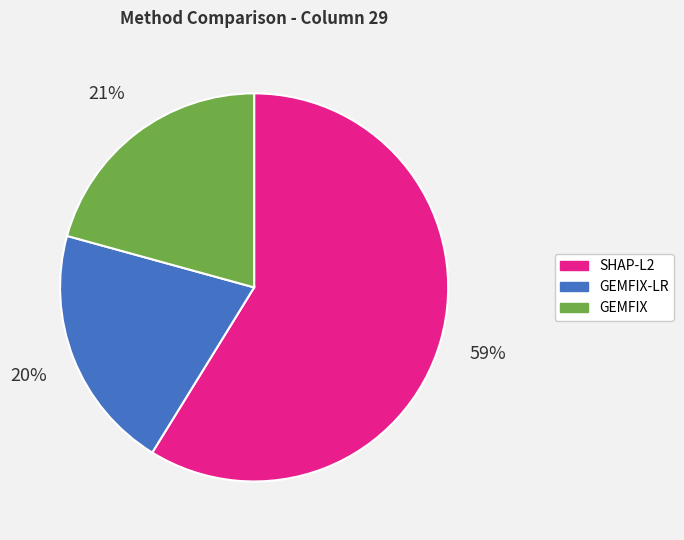

How many slices are in this pie chart?

3